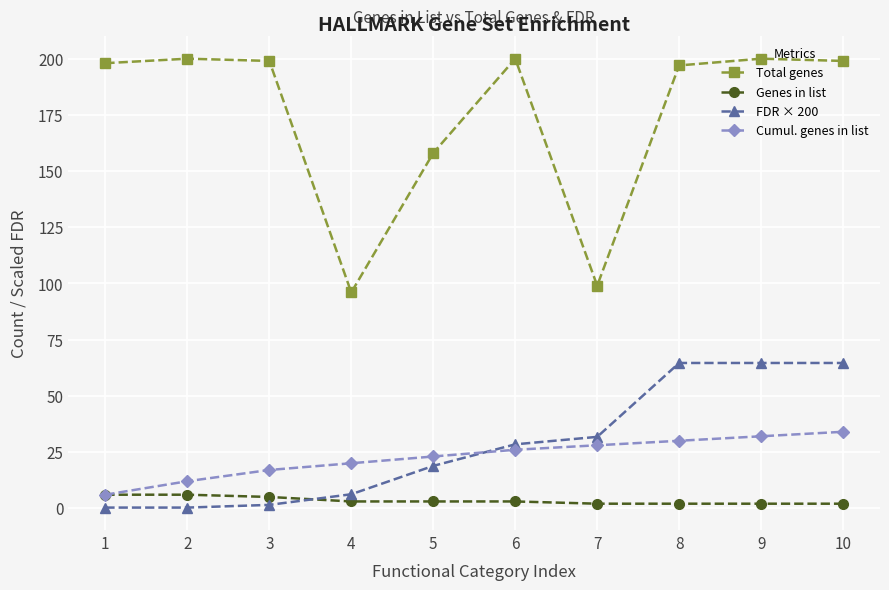

Which series has the widest spread of values?

Total genes